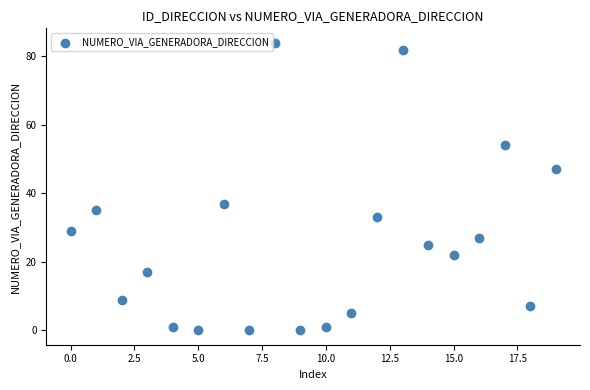

What is the range of Y values (max minus min)?

84